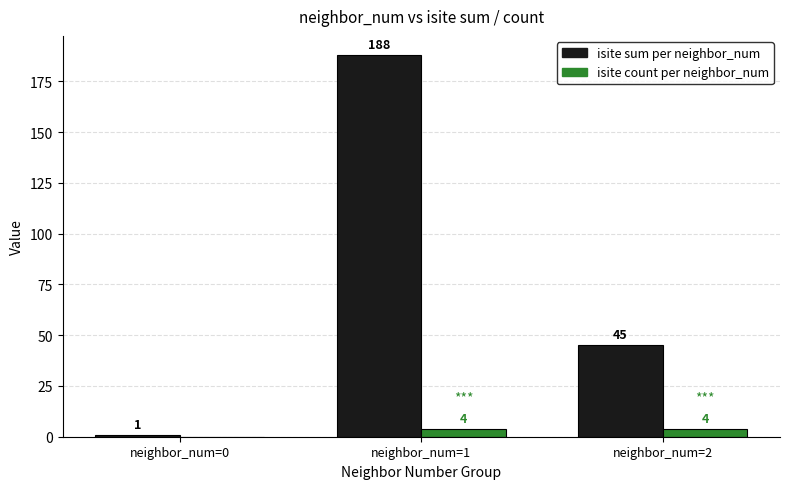

How many groups of bars are there?

3